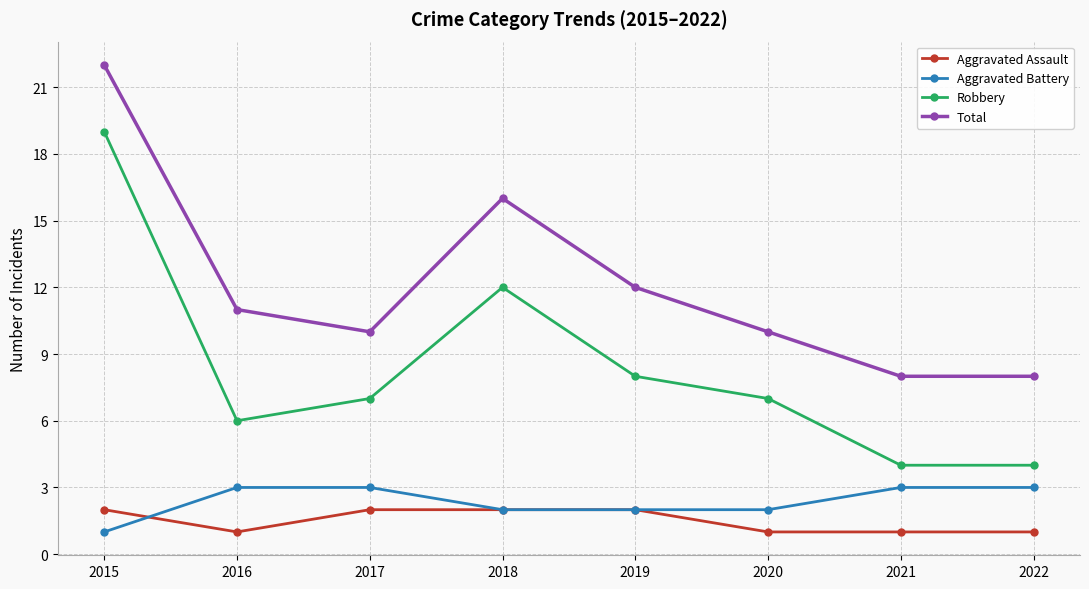

Where is the first local maximum for Total?

2018